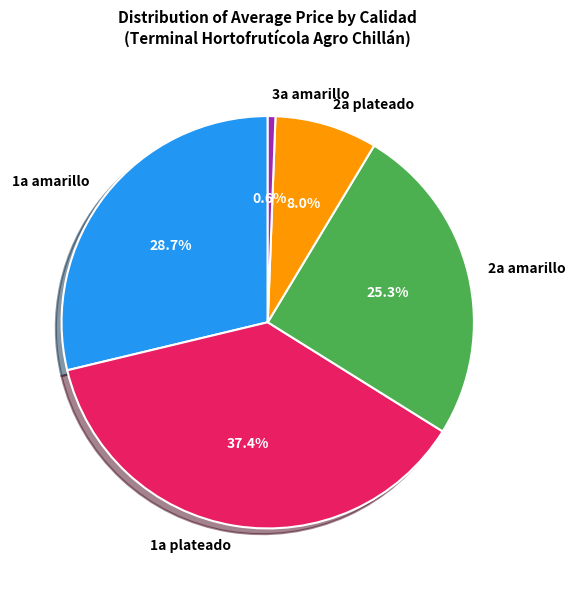

Is there any slice that represents more than half of the pie?

No